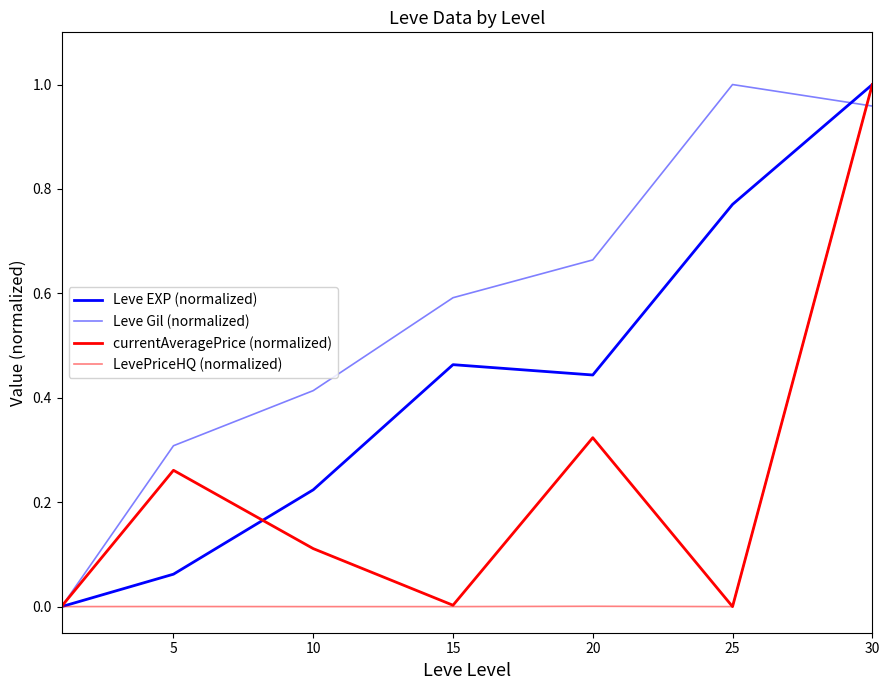

How many lines are shown in the chart?

4